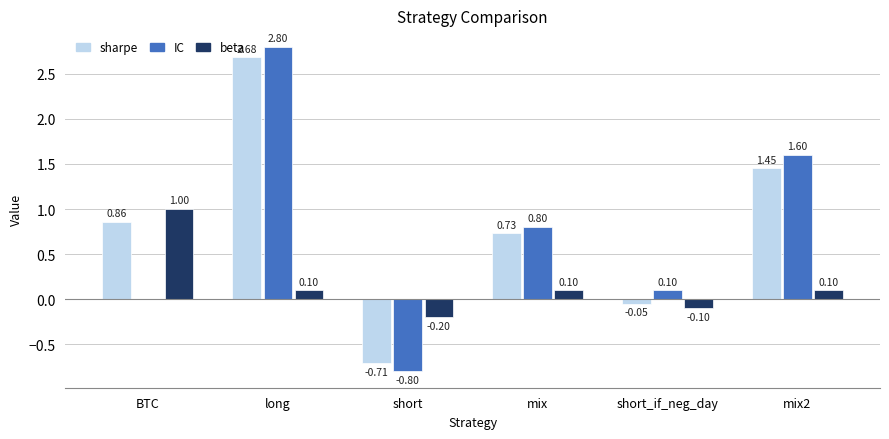

Where does the beta series first go above 0?

BTC